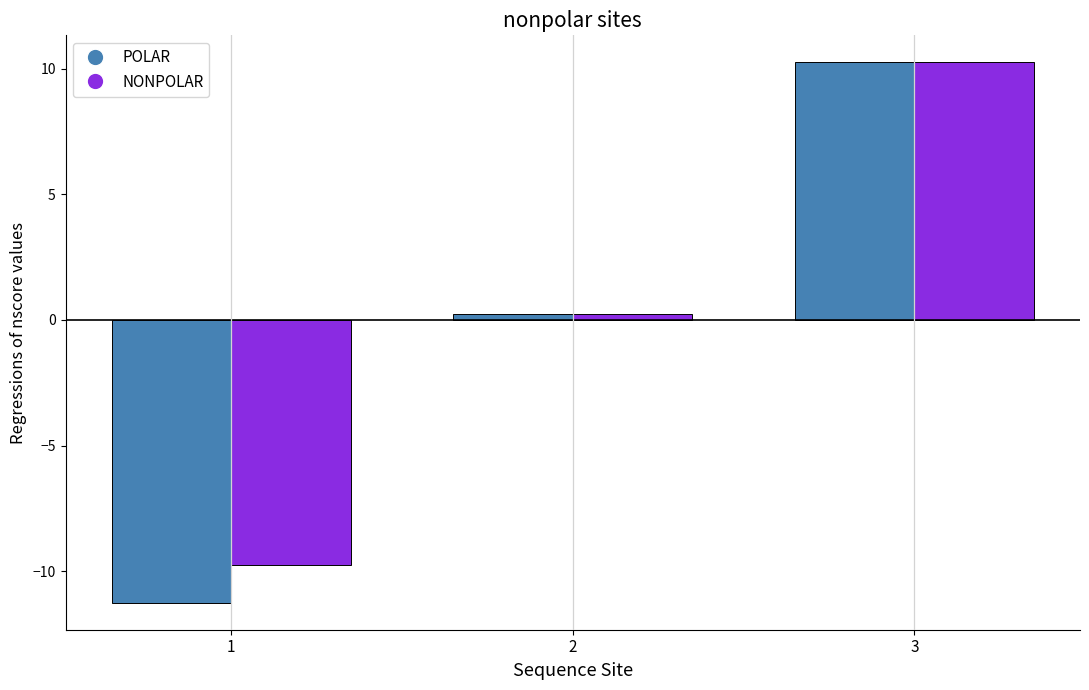

Which series has the largest range (max minus min)?

POLAR